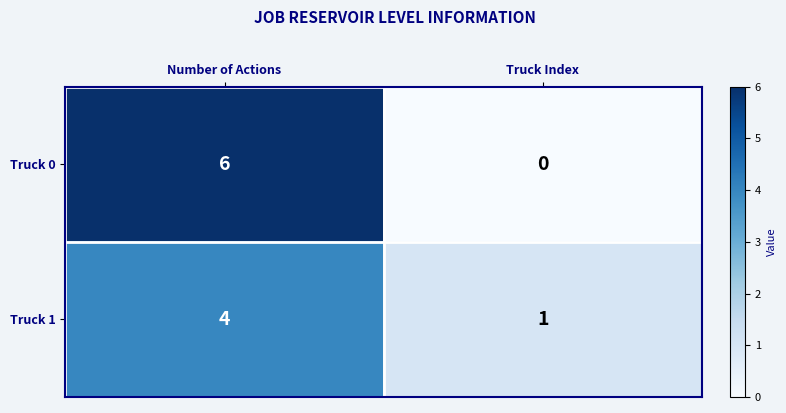

Which series has the widest spread of values?

Truck 0